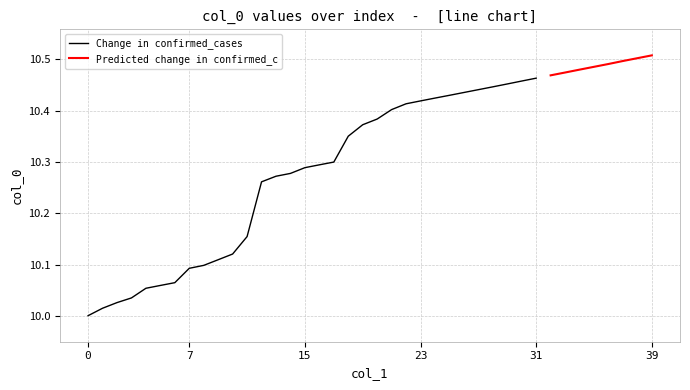

Between 1508 and 1508, which is larger?

1508